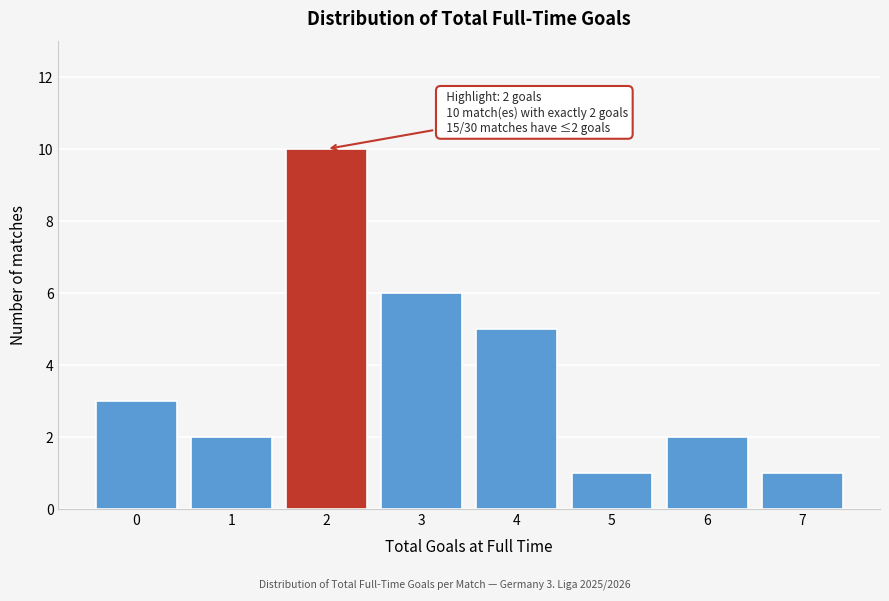

Reading right to left, transcribe all the data shown in this chart.

7=1	6=2	5=1	4=5	3=6	2=10	1=2	0=3